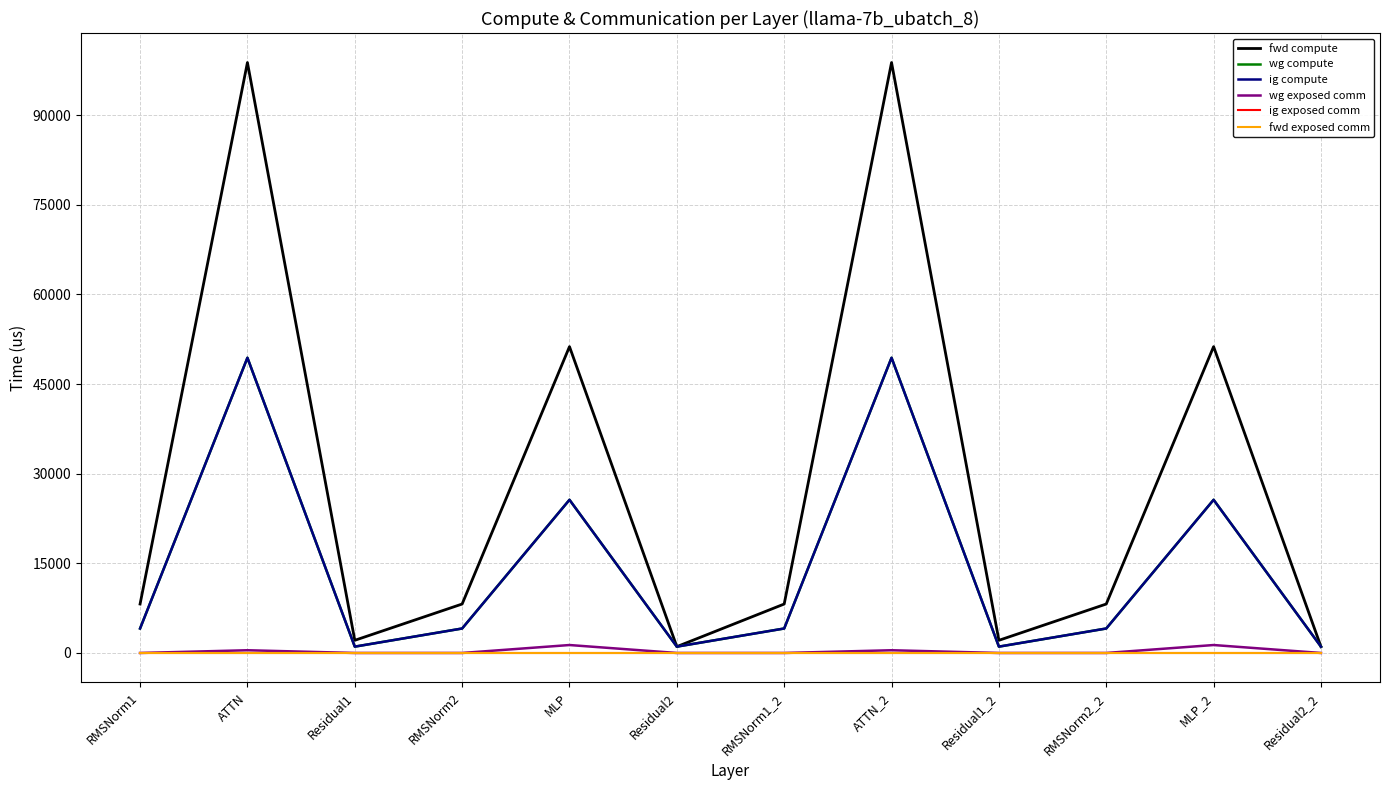

Is this an area chart (filled region under the line)?

No